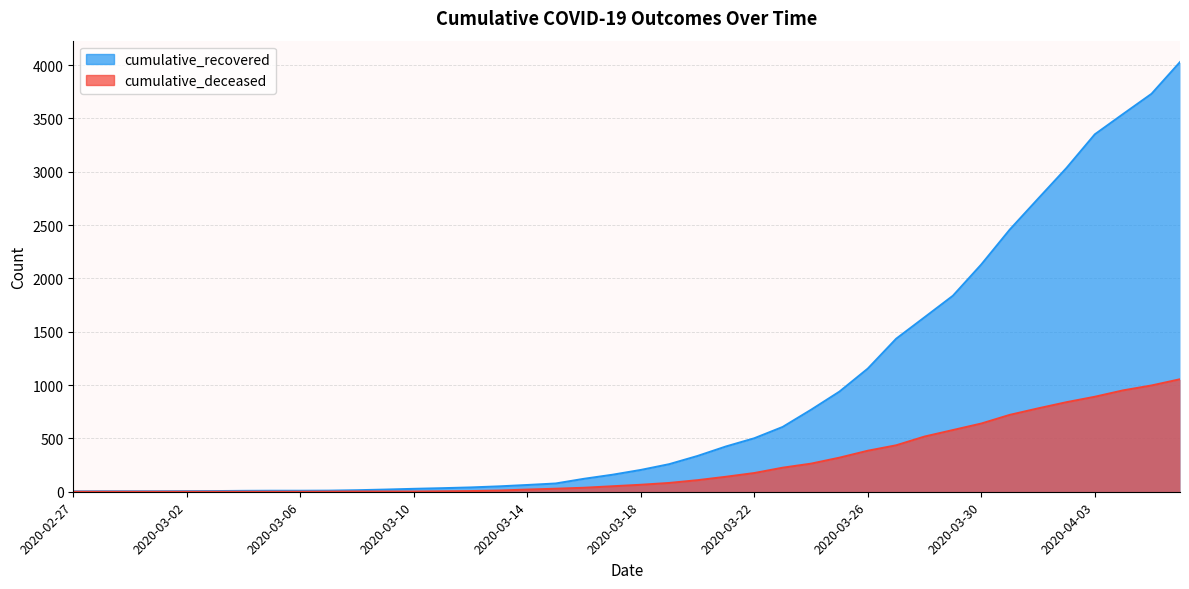

At which category is the sum across all series the highest?

2020-04-06